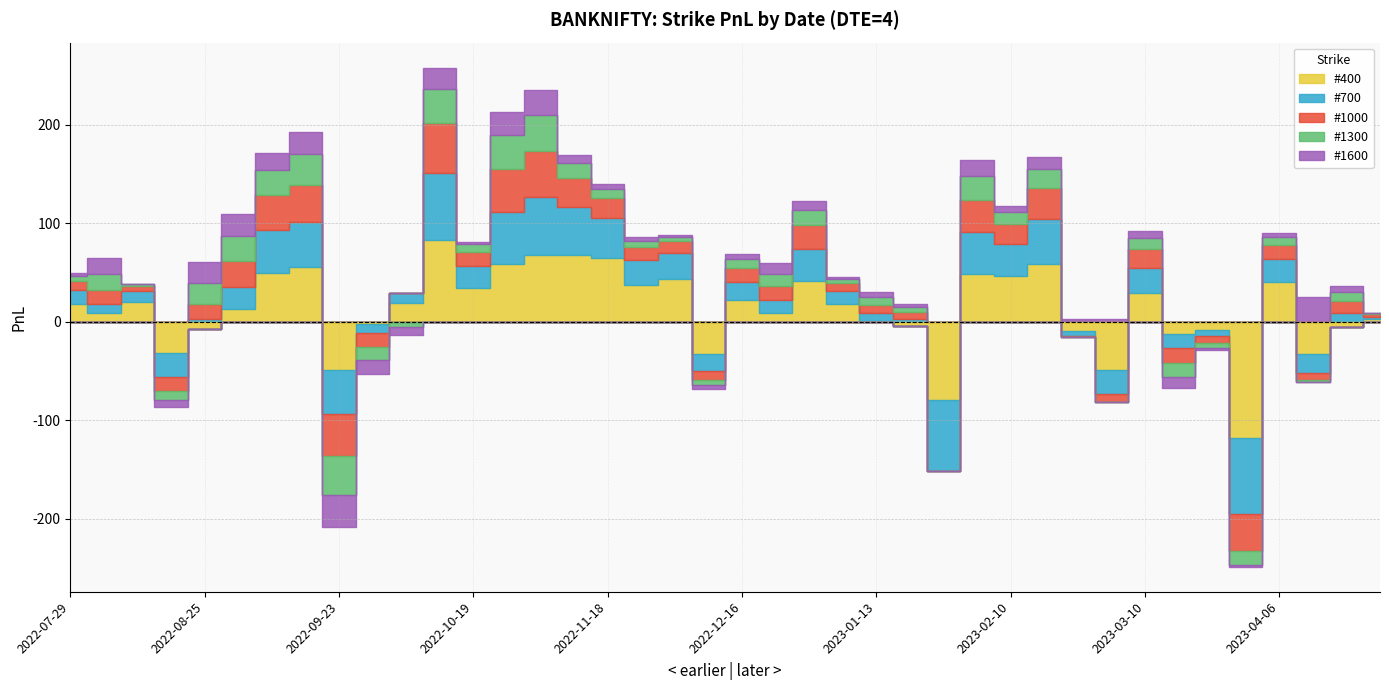

How many negative values does the #1000 series have?

10